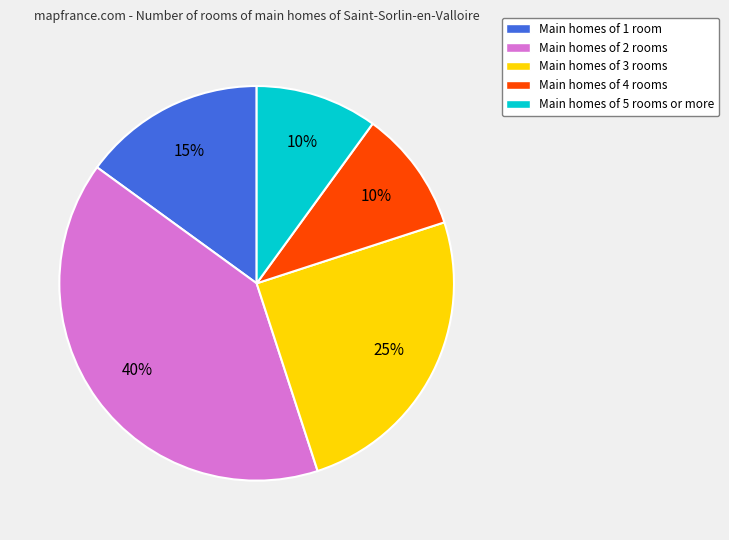

Is there a majority slice in this chart?

No